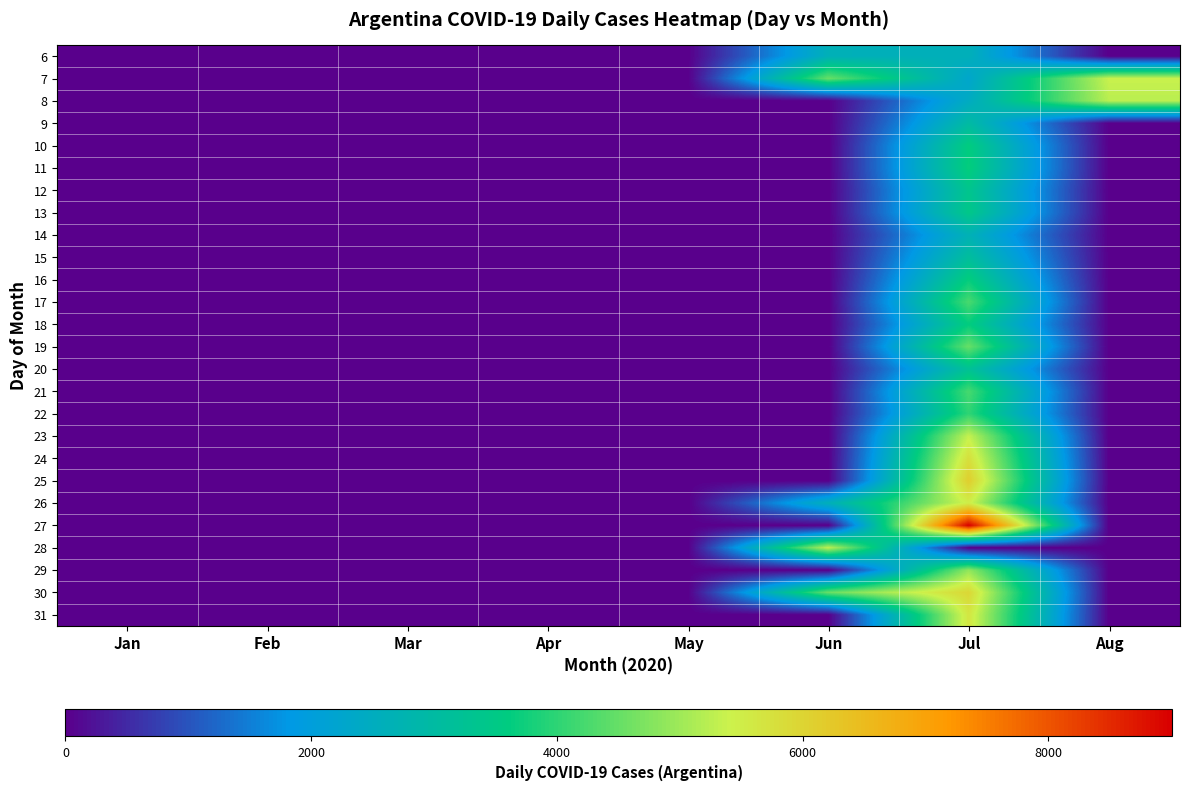

Reading left to right, list all the values displayed in this chart.

6: Jan=0	Feb=0	Mar=0	Apr=0	May=0	Jun=2606	Jul=2590	Aug=0
7: Jan=0	Feb=0	Mar=0	Apr=0	May=0	Jun=4524	Jul=2262	Aug=5376
8: Jan=0	Feb=0	Mar=0	Apr=0	May=0	Jun=0	Jul=2439	Aug=5241
9: Jan=0	Feb=0	Mar=0	Apr=0	May=0	Jun=0	Jul=2979	Aug=0
10: Jan=0	Feb=0	Mar=0	Apr=0	May=0	Jun=0	Jul=3604	Aug=0
11: Jan=0	Feb=0	Mar=0	Apr=0	May=0	Jun=0	Jul=3663	Aug=0
12: Jan=0	Feb=0	Mar=0	Apr=0	May=0	Jun=0	Jul=3367	Aug=0
13: Jan=0	Feb=0	Mar=0	Apr=0	May=0	Jun=0	Jul=3449	Aug=0
14: Jan=0	Feb=0	Mar=0	Apr=0	May=0	Jun=0	Jul=2657	Aug=0
15: Jan=0	Feb=0	Mar=0	Apr=0	May=0	Jun=0	Jul=3099	Aug=0
16: Jan=0	Feb=0	Mar=0	Apr=0	May=0	Jun=0	Jul=3645	Aug=0
17: Jan=0	Feb=0	Mar=0	Apr=0	May=0	Jun=0	Jul=4250	Aug=0
18: Jan=0	Feb=0	Mar=0	Apr=0	May=0	Jun=0	Jul=3623	Aug=0
19: Jan=0	Feb=0	Mar=0	Apr=0	May=0	Jun=0	Jul=4518	Aug=0
20: Jan=0	Feb=0	Mar=0	Apr=0	May=0	Jun=0	Jul=3223	Aug=0
21: Jan=0	Feb=0	Mar=0	Apr=0	May=0	Jun=0	Jul=4231	Aug=0
22: Jan=0	Feb=0	Mar=0	Apr=0	May=0	Jun=0	Jul=4019	Aug=0
23: Jan=0	Feb=0	Mar=0	Apr=0	May=0	Jun=0	Jul=5344	Aug=0
24: Jan=0	Feb=0	Mar=0	Apr=0	May=0	Jun=0	Jul=5782	Aug=0
25: Jan=0	Feb=0	Mar=0	Apr=0	May=0	Jun=0	Jul=6127	Aug=0
26: Jan=0	Feb=0	Mar=0	Apr=0	May=0	Jun=2606	Jul=5493	Aug=0
27: Jan=0	Feb=0	Mar=0	Apr=0	May=0	Jun=0	Jul=9006	Aug=0
28: Jan=0	Feb=0	Mar=0	Apr=0	May=0	Jun=5287	Jul=0	Aug=0
29: Jan=0	Feb=0	Mar=0	Apr=0	May=0	Jun=0	Jul=4890	Aug=0
30: Jan=0	Feb=0	Mar=0	Apr=0	May=0	Jun=4524	Jul=5939	Aug=0
31: Jan=0	Feb=0	Mar=0	Apr=0	May=0	Jun=0	Jul=5641	Aug=0